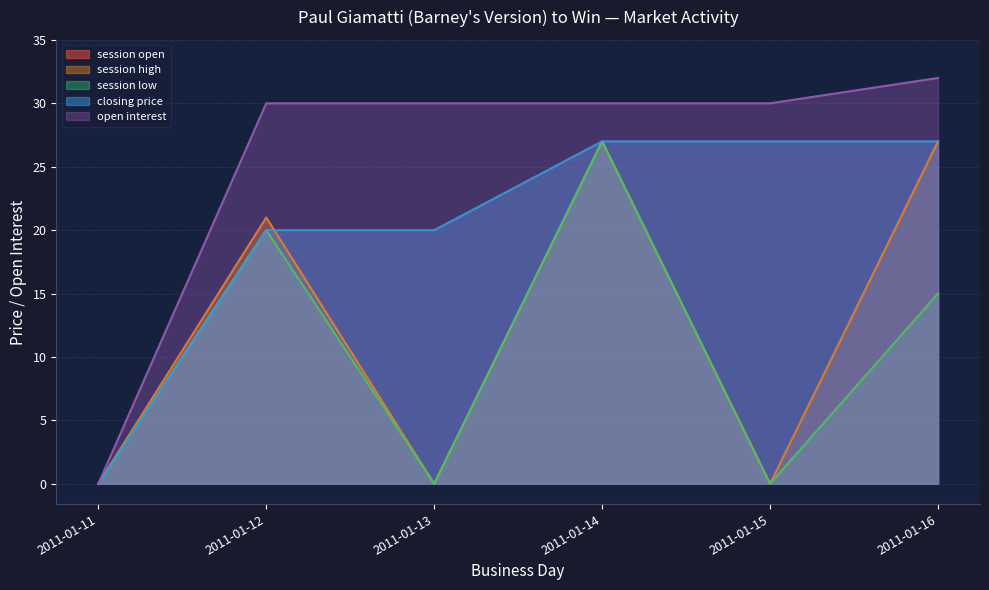

What are all the series names shown in the legend?

session open, session high, session low, closing price, open interest